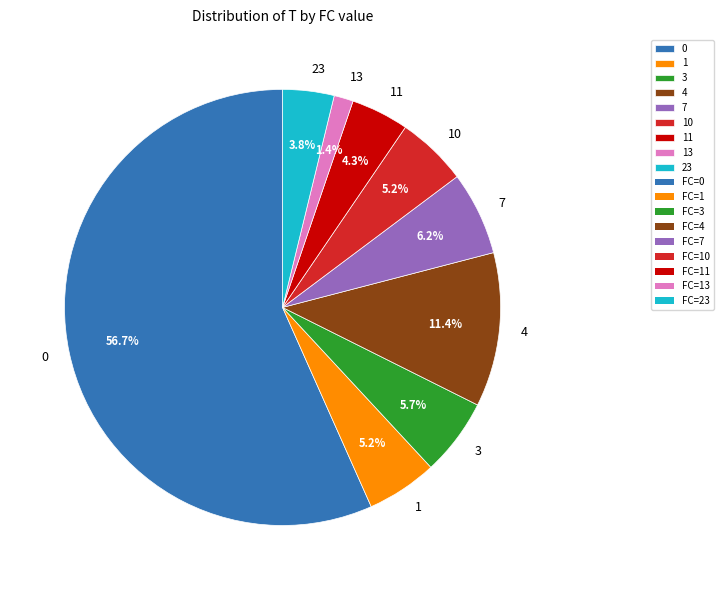

Between 3 and 23, which is larger?

3